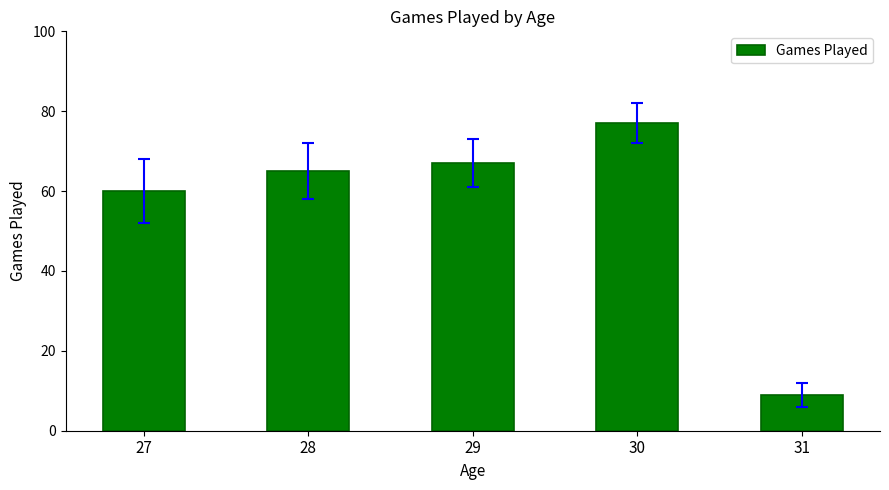

List the labels in order of value, largest first.

30, 29, 28, 27, 31